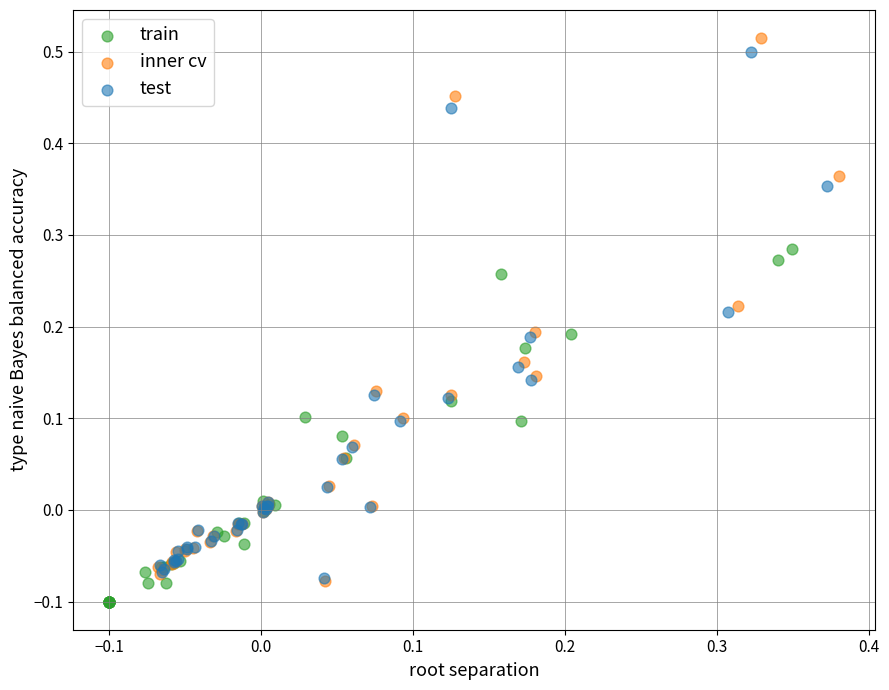

Which series has the widest spread of Y values?

inner cv